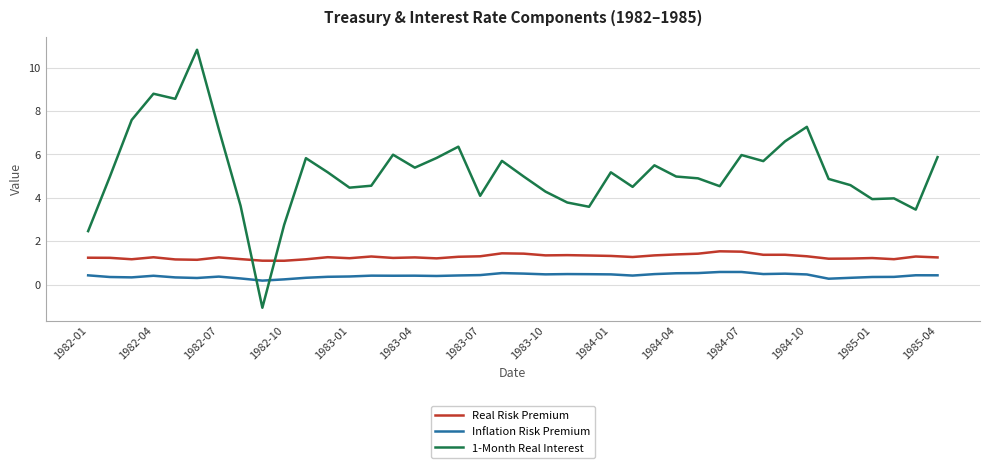

Which series has the largest total across all categories?

1-Month Real Interest